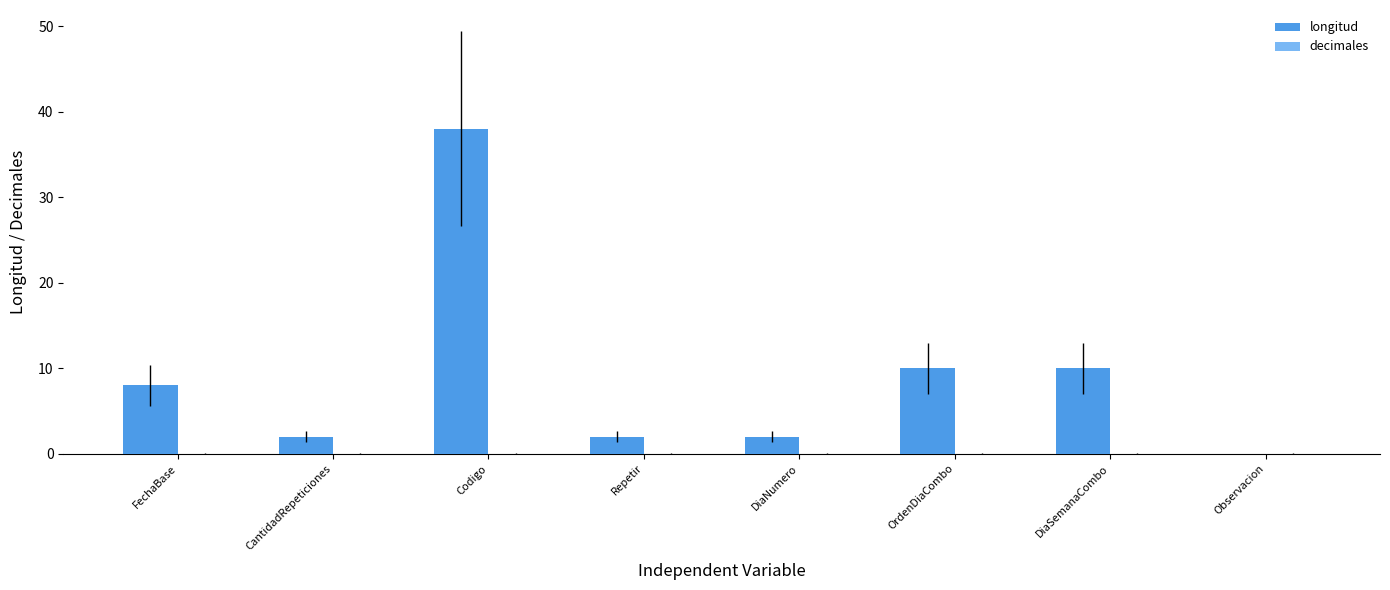

What is the sum of all values?

72